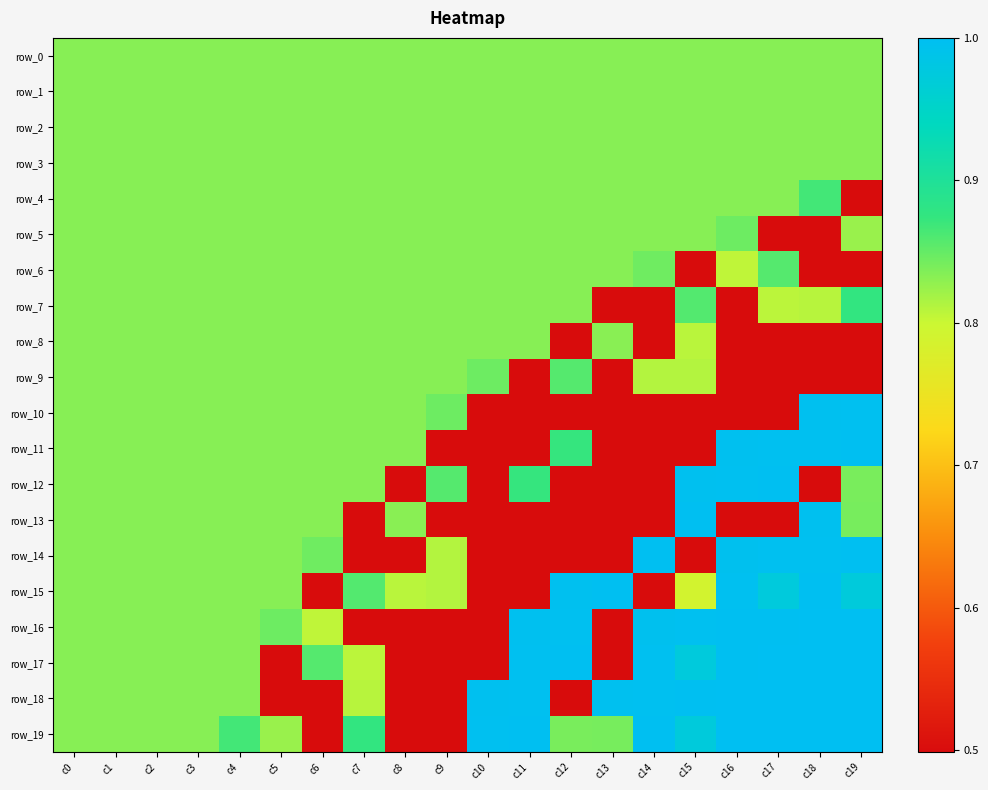

How many row_6 values are between 0 and 1?

20